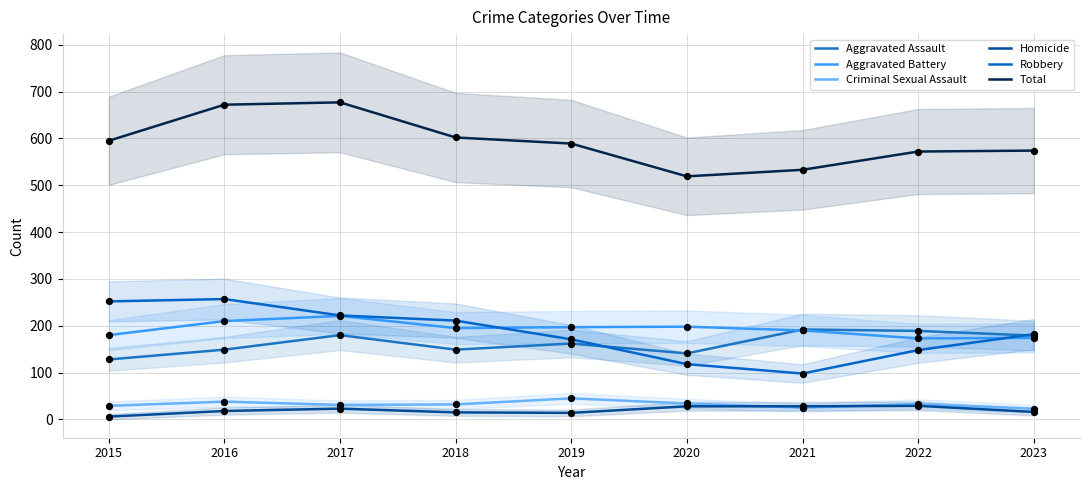

Which series has the largest total across all categories?

Total